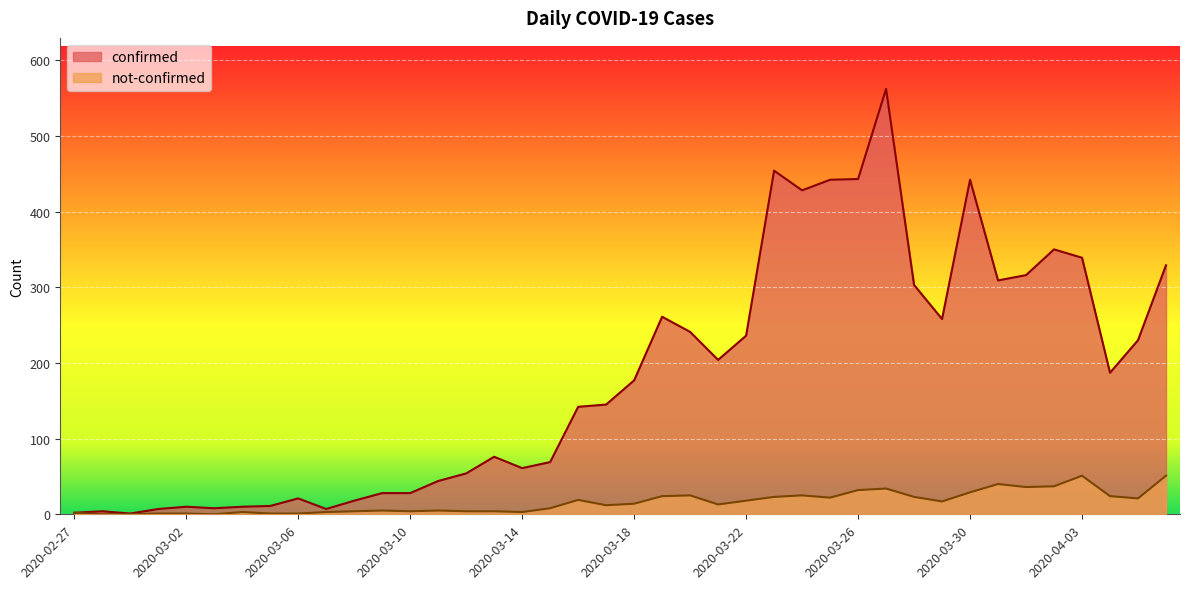

What position from the right is 2020-03-10?

28